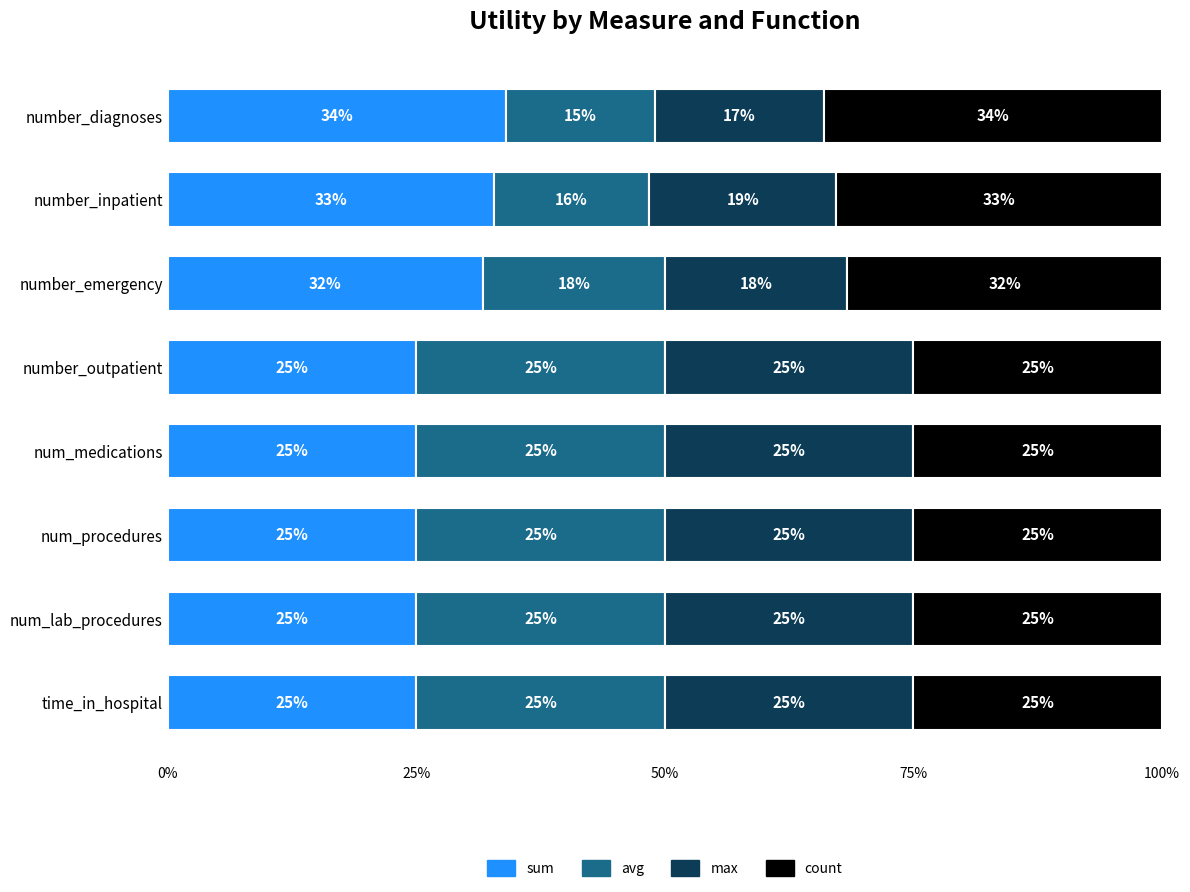

At which label is sum closest to 29?

number_emergency